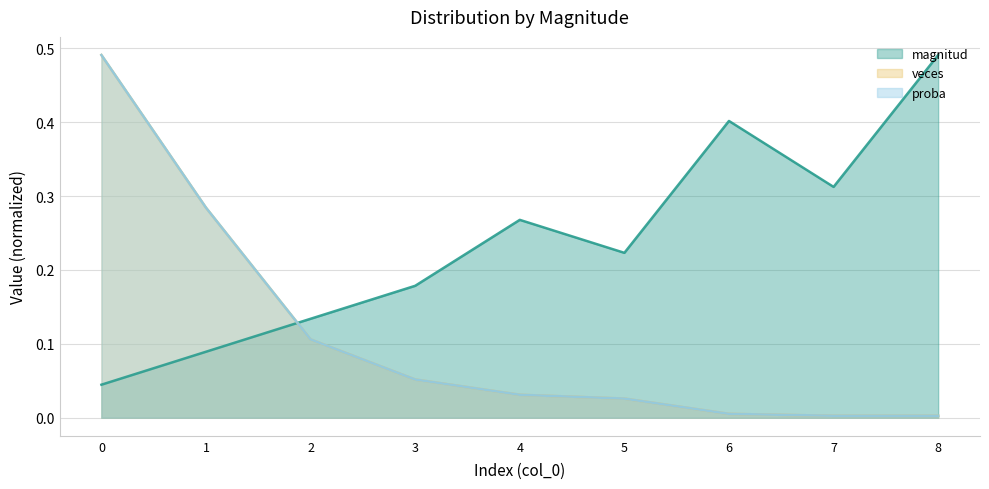

Is it true that veces equals 0.8 at 0?

False